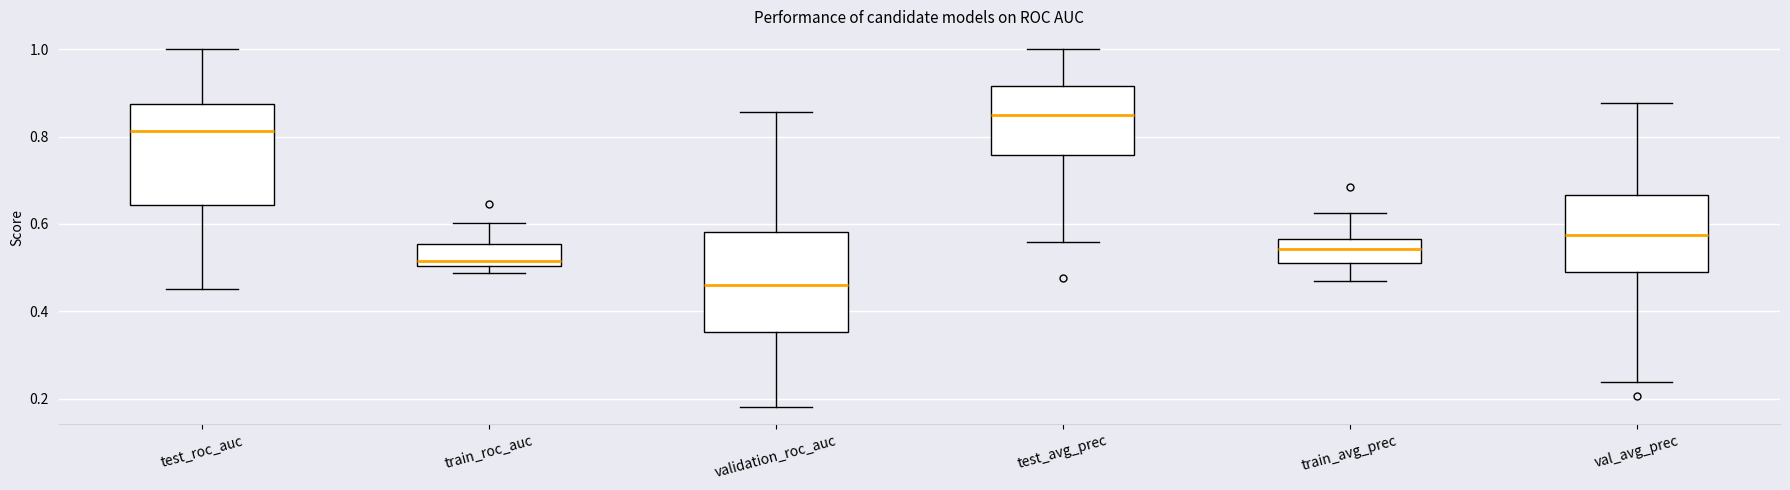

Which box has the highest median line?

test_avg_prec